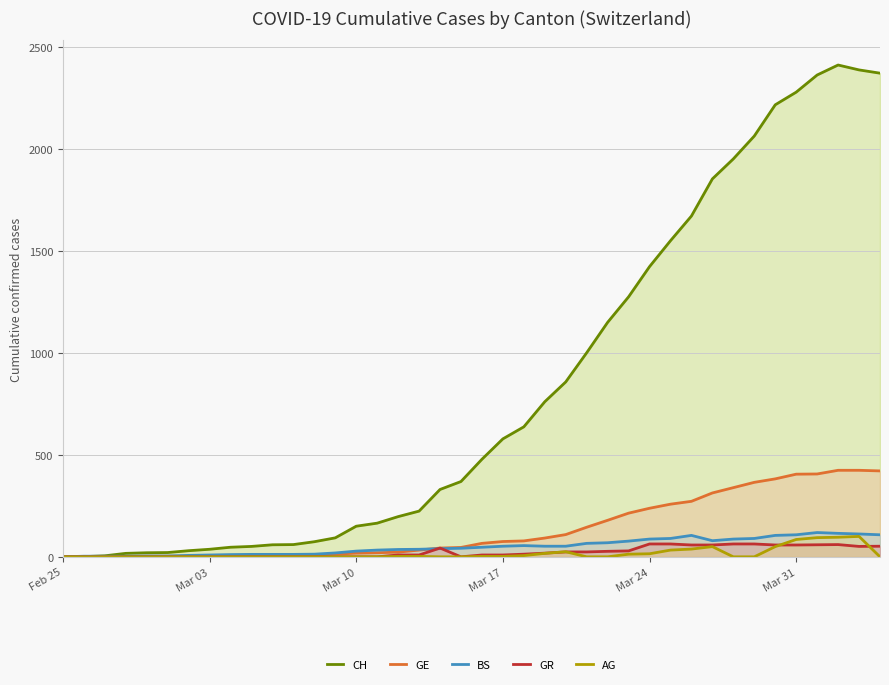

Rank the series by their maximum value, from highest to lowest.

CH, GE, BS, AG, GR